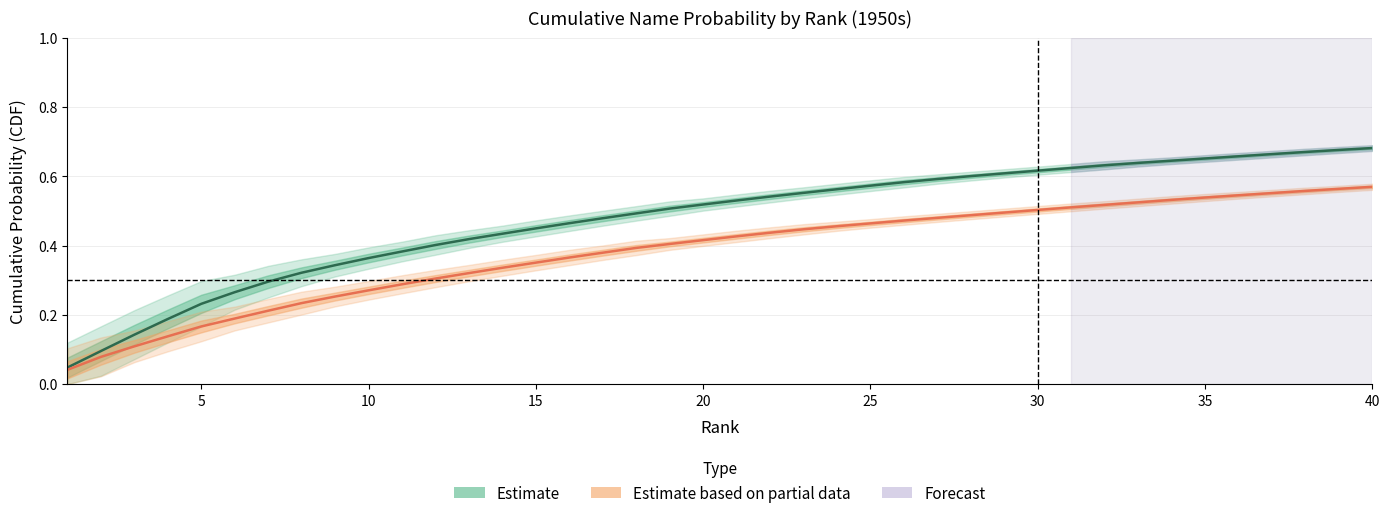

Is this an area chart (filled region under the line)?

No